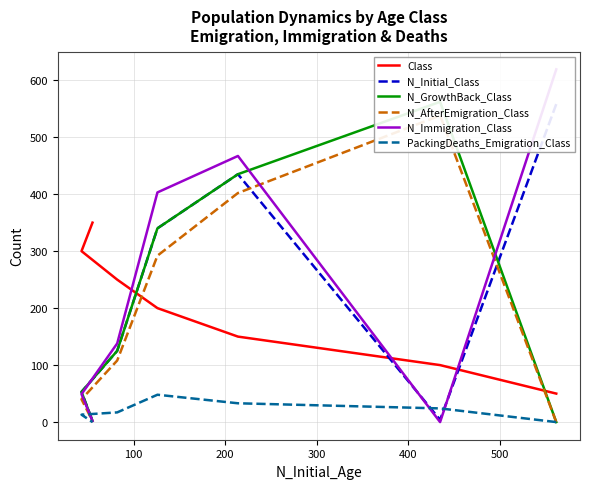

How many lines are shown in the chart?

6